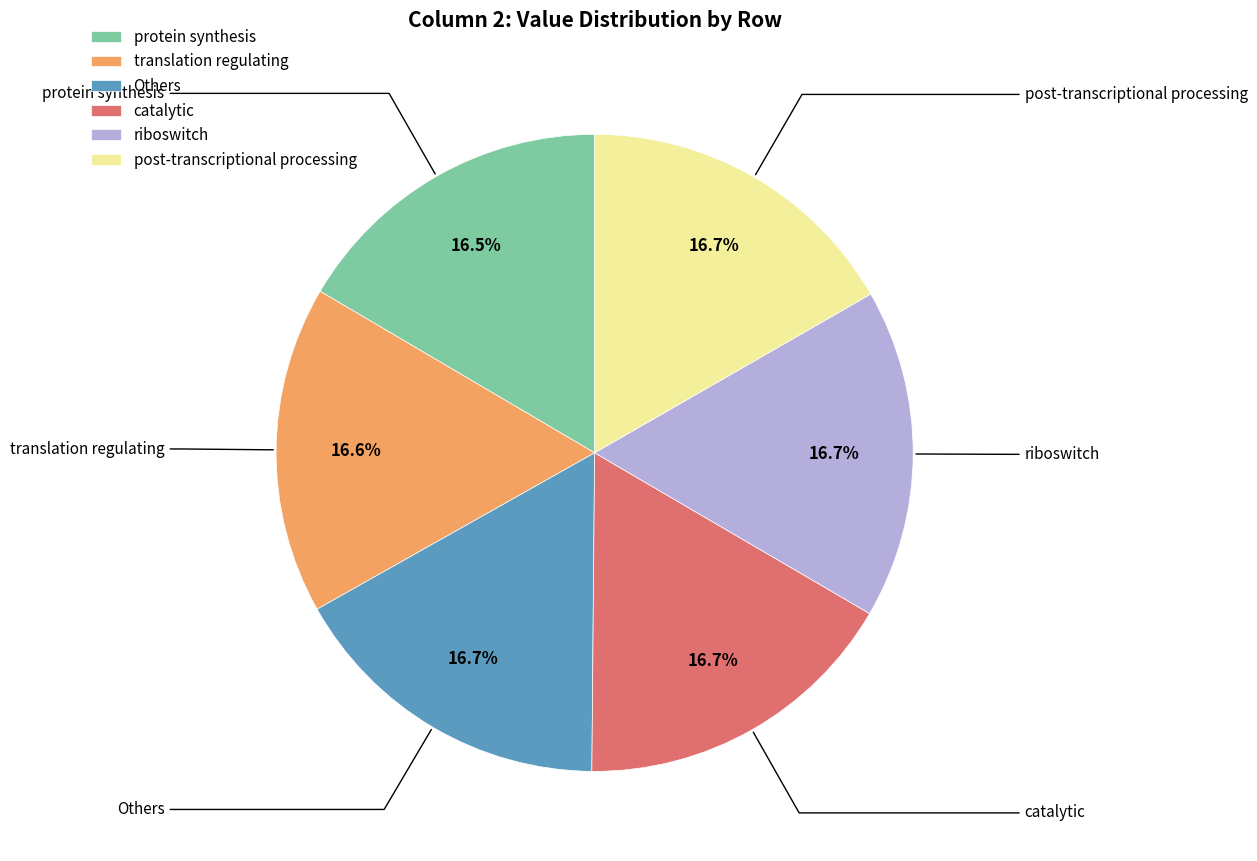

Is the sum of protein synthesis and post-transcriptional processing greater than half?

No